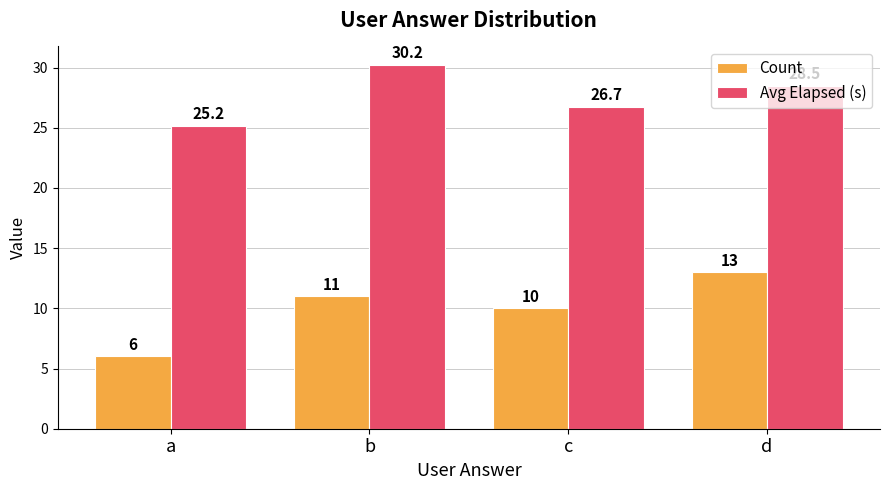

Count the Count values in the range 10 to 13.

3